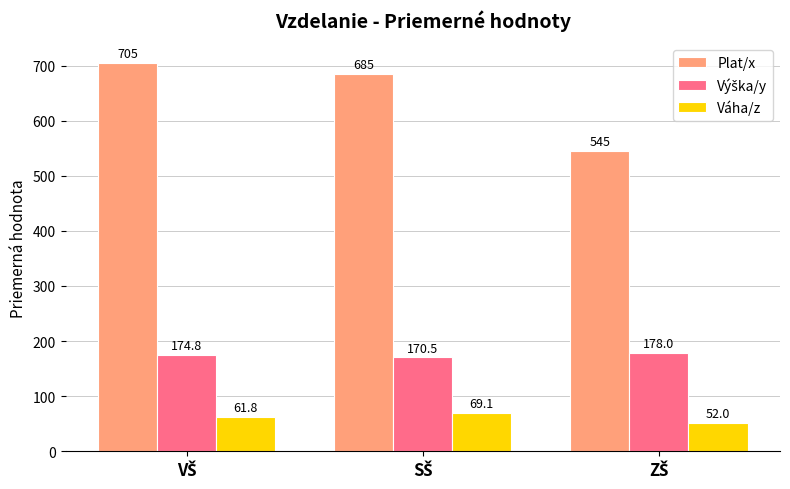

What is the average value of the Váha/z series?

60.9